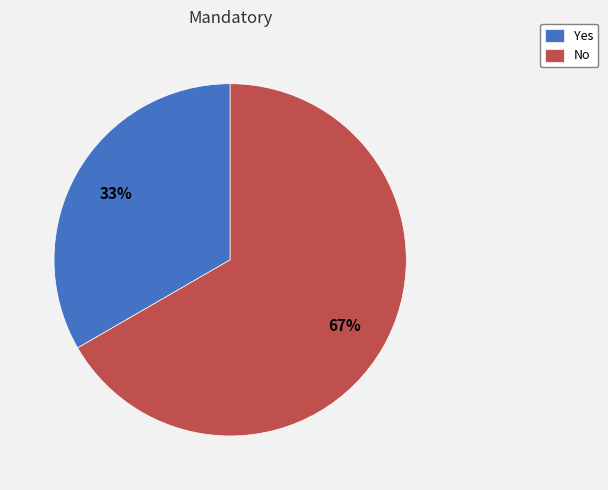

Combined, do Yes and No account for over 50%?

Yes